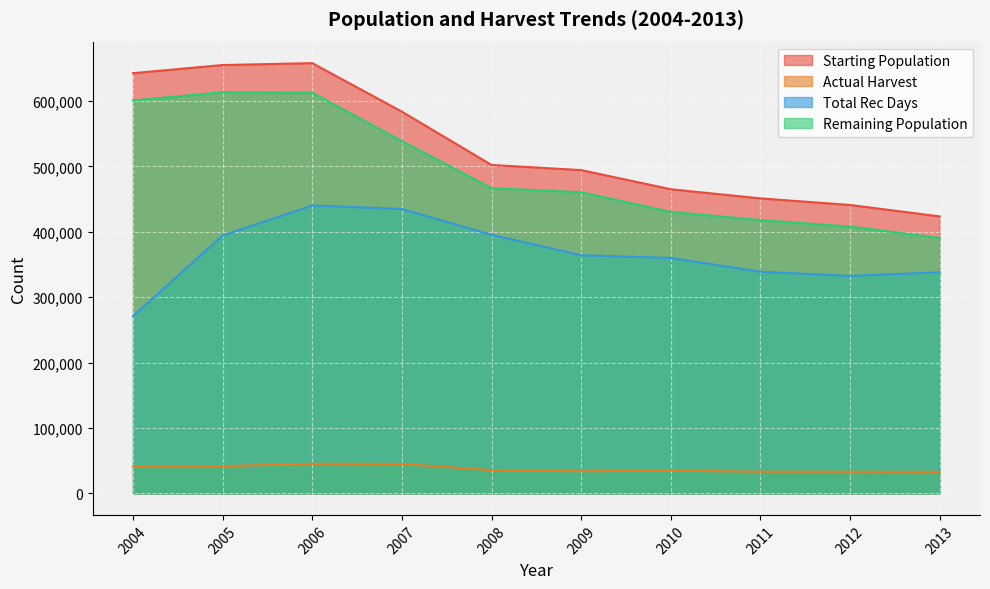

True or false: Starting Population and Remaining Population intersect in this chart.

False